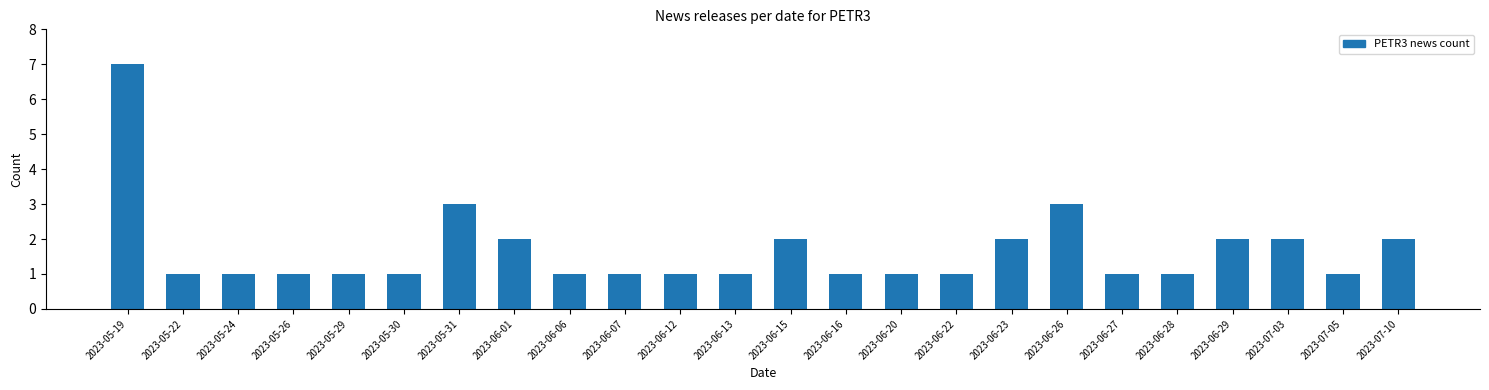

Reading right to left, transcribe all the data shown in this chart.

2	1	2	2	1	1	3	2	1	1	1	2	1	1	1	1	2	3	1	1	1	1	1	7